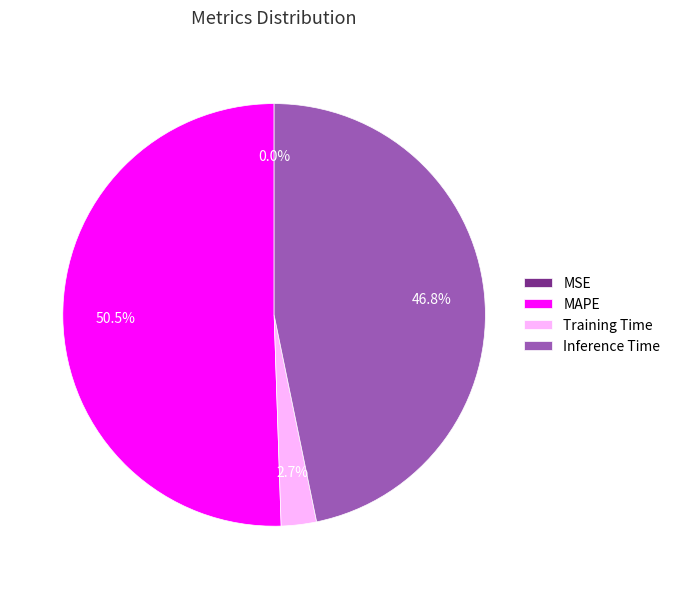

Which has a higher value, Inference Time or Training Time?

Inference Time